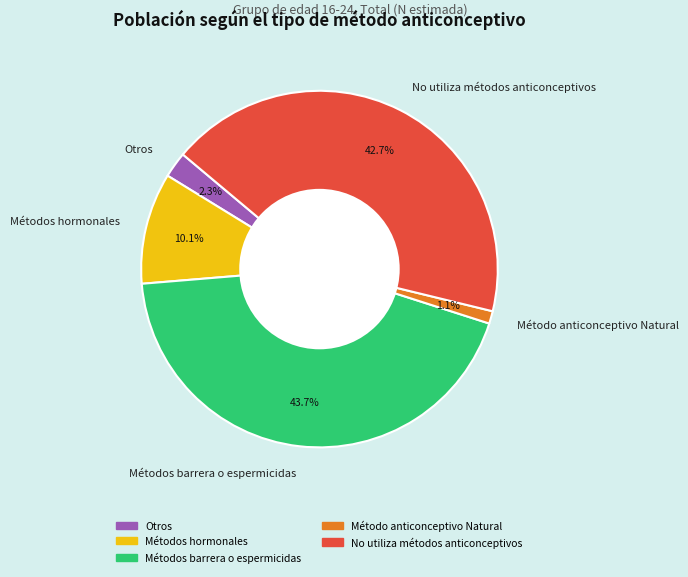

Rank the categories by value from lowest to highest.

Método anticonceptivo Natural, Otros, Métodos hormonales, No utiliza métodos anticonceptivos, Métodos barrera o espermicidas